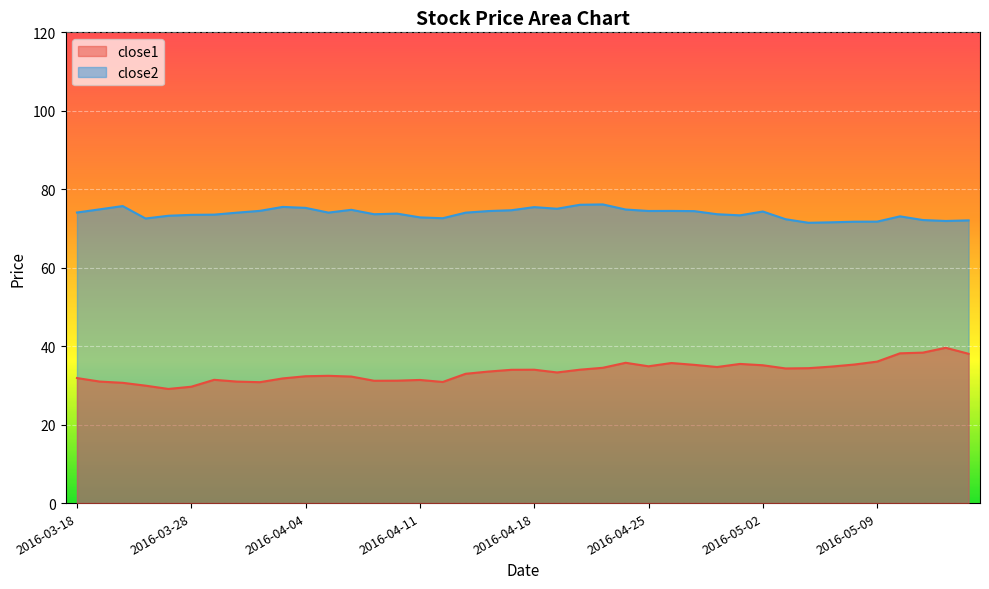

Reading left to right, what are all the values shown in this chart?

close1: 31.9	31.0	30.7	29.9	29.1	29.7	31.4	31.0	30.8	31.8	32.3	32.4	32.3	31.2	31.2	31.4	30.9	33.0	33.5	34.0	34.0	33.3	34.0	34.5	35.8	34.9	35.7	35.2	34.7	35.5	35.1	34.3	34.4	34.8	35.3	36.1	38.2	38.4	39.6	38.1
close2: 74.1	74.9	75.7	72.5	73.2	73.5	73.5	74.0	74.5	75.5	75.3	74.0	74.8	73.6	73.8	72.8	72.6	74.0	74.4	74.7	75.4	75.0	76.0	76.1	74.8	74.5	74.5	74.4	73.6	73.3	74.3	72.4	71.5	71.6	71.7	71.7	73.1	72.2	71.9	72.1